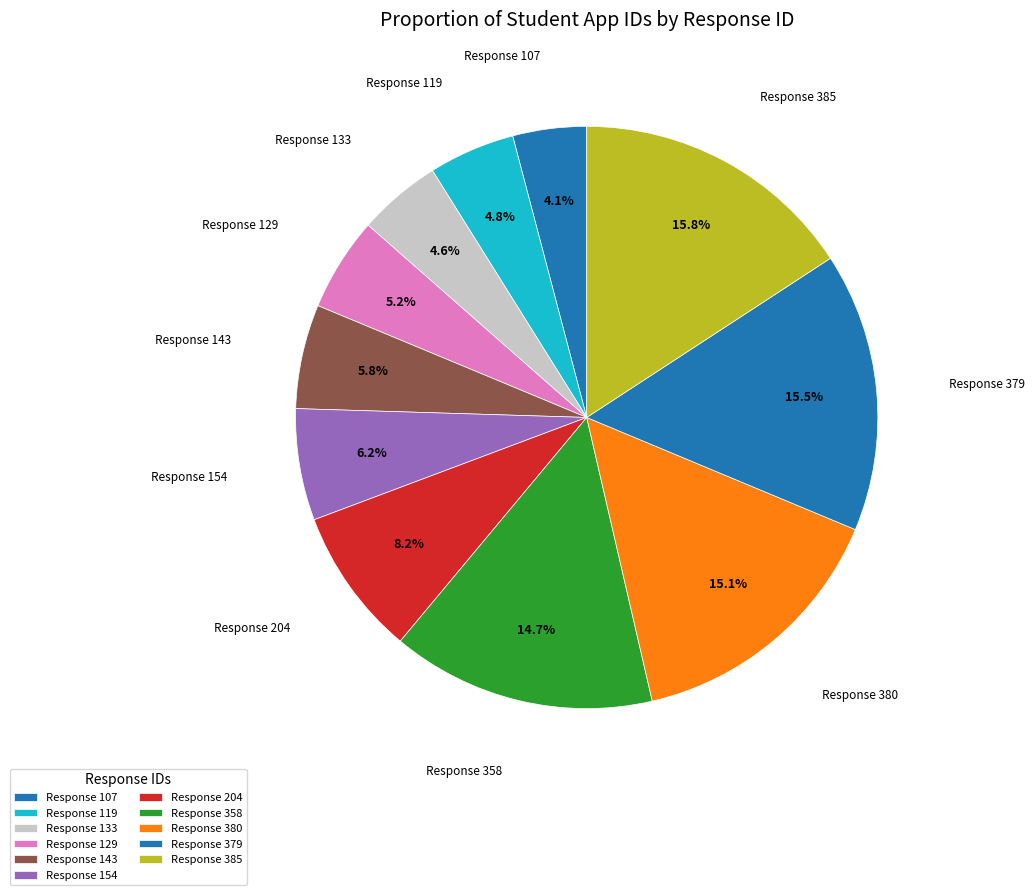

How many slices are in this pie chart?

11